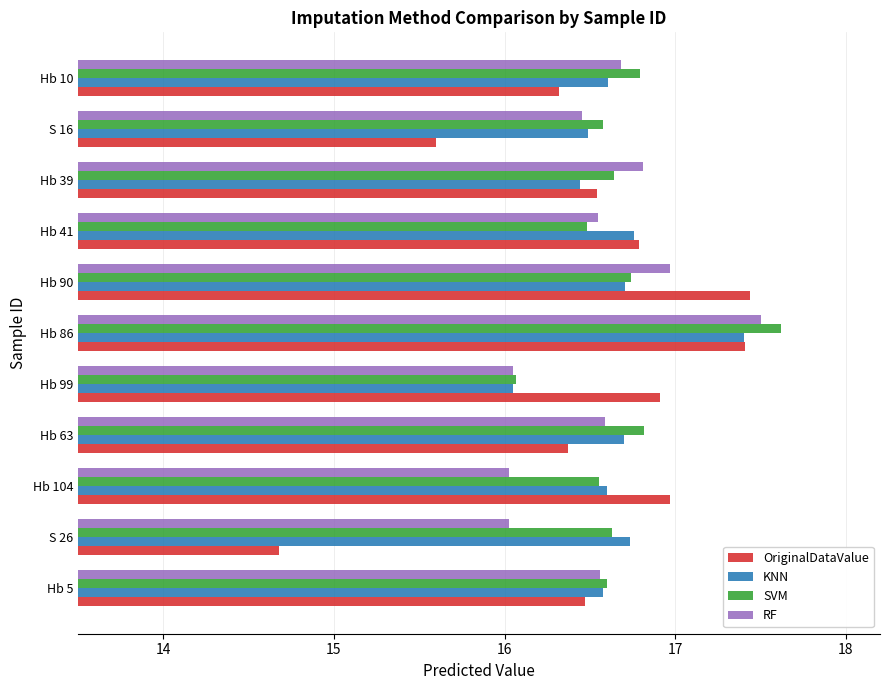

At which category does the chart reach its peak across all series?

Hb 86